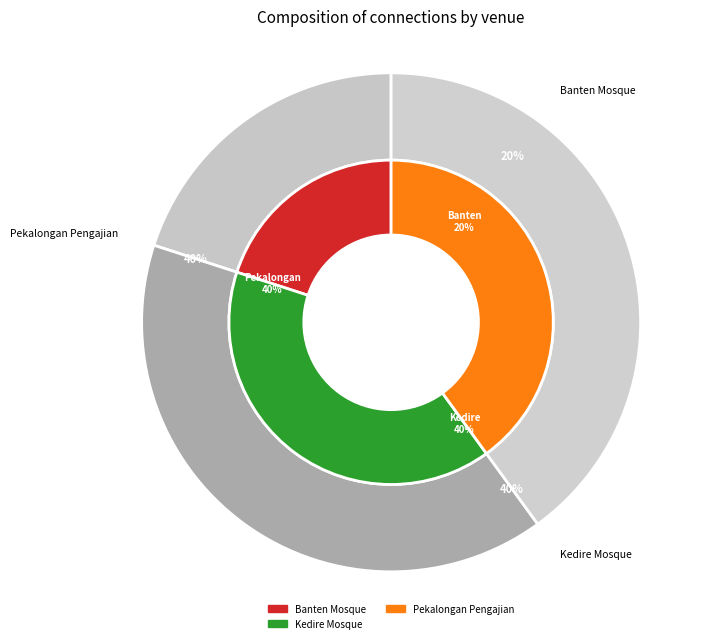

Combined, do Pekalongan Pengajian and Kedire Mosque account for over 50%?

Yes